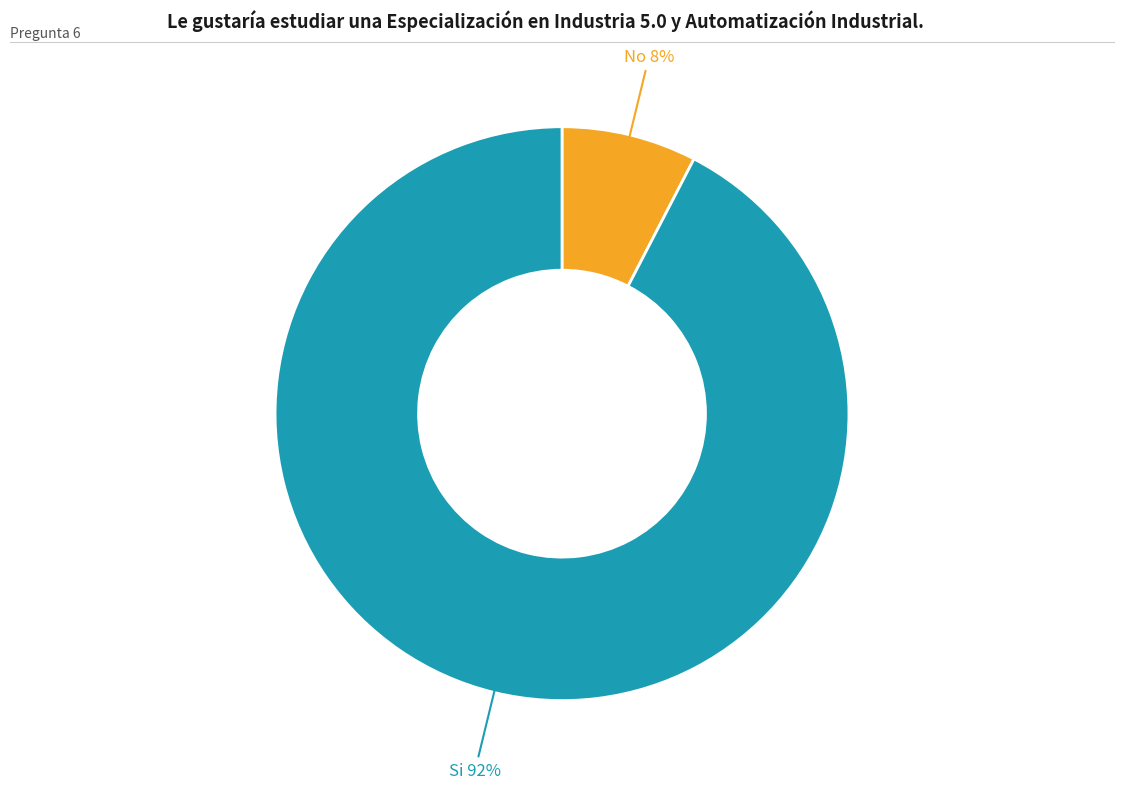

To the nearest percent, what is the average slice percentage?

50%